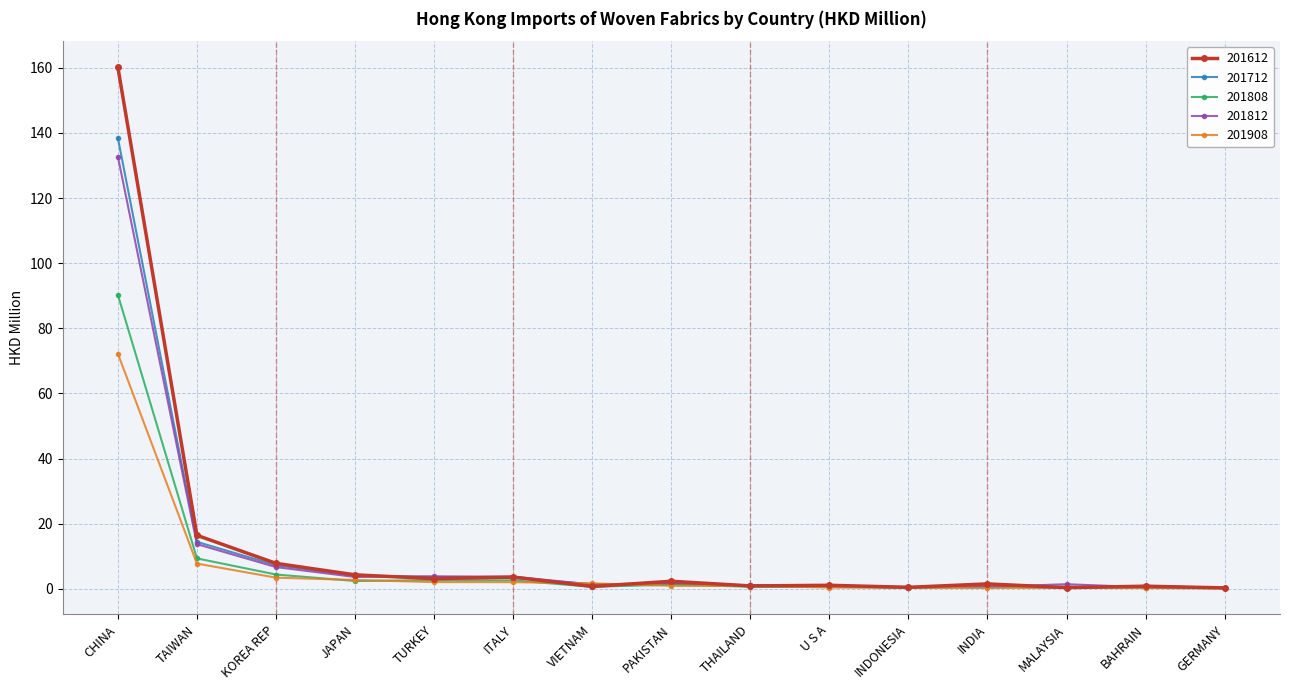

What is the highest value of the 201808 series?

90.3